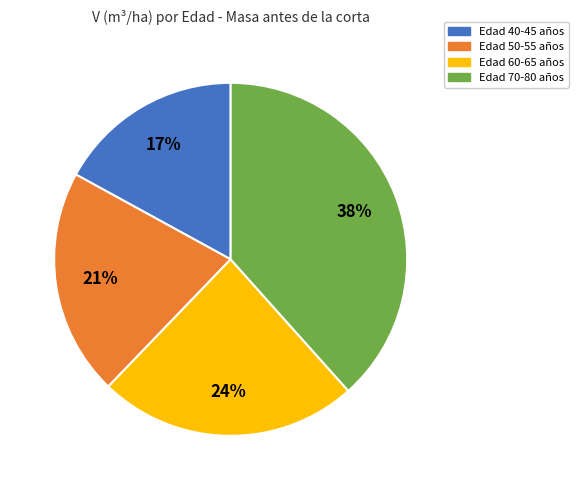

To the nearest percent, what is the difference between the largest and smallest slice percentages?

21%